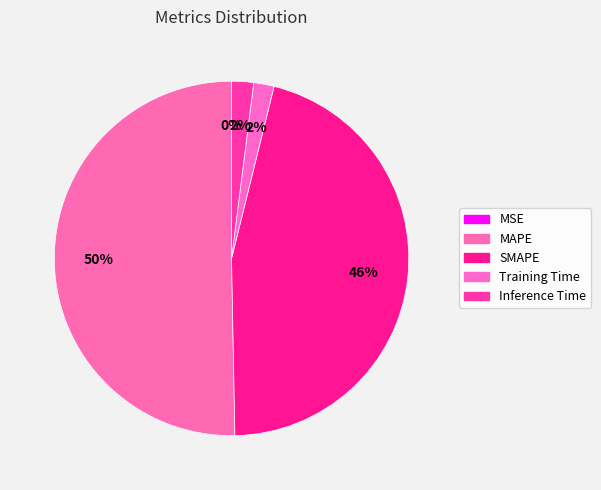

What is the largest slice in the pie chart?

MAPE